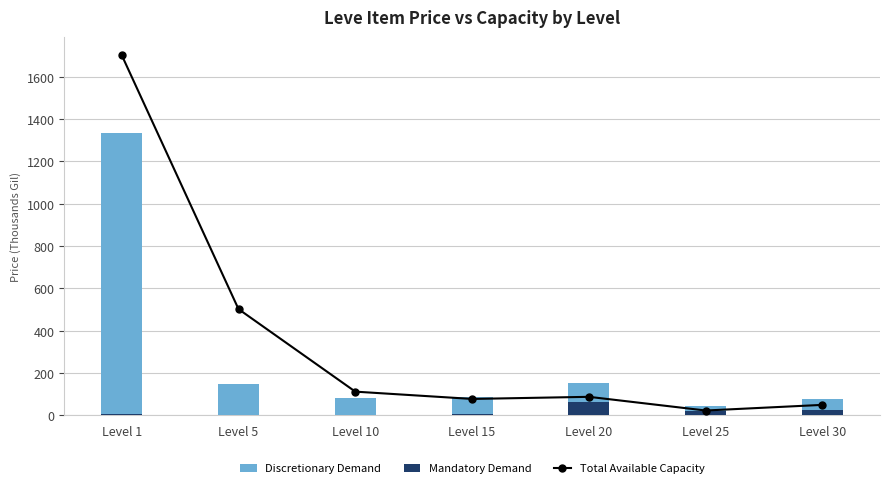

What is the value of the Total Available Capacity bar at the 6th from the left?

23.3